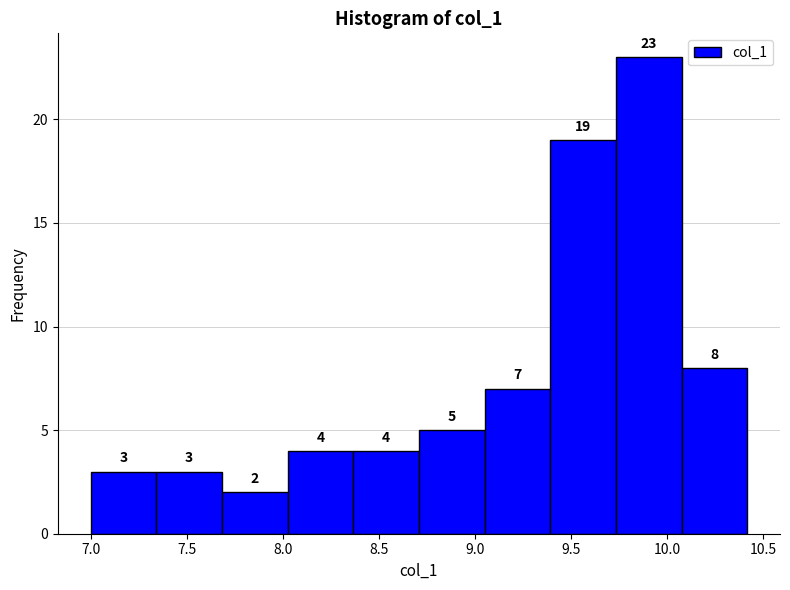

Reading left to right, transcribe this chart: for each bar, give the range it covers on the x-axis and its height. The bar edges are not printed on the chart, so give them approximately, as read against the axis.

7.00 to 7.35: 3
7.35 to 7.70: 3
7.70 to 8.05: 2
8.05 to 8.35: 4
8.35 to 8.70: 4
8.70 to 9.05: 5
9.05 to 9.40: 7
9.40 to 9.75: 19
9.75 to 10.10: 23
10.10 to 10.40: 8